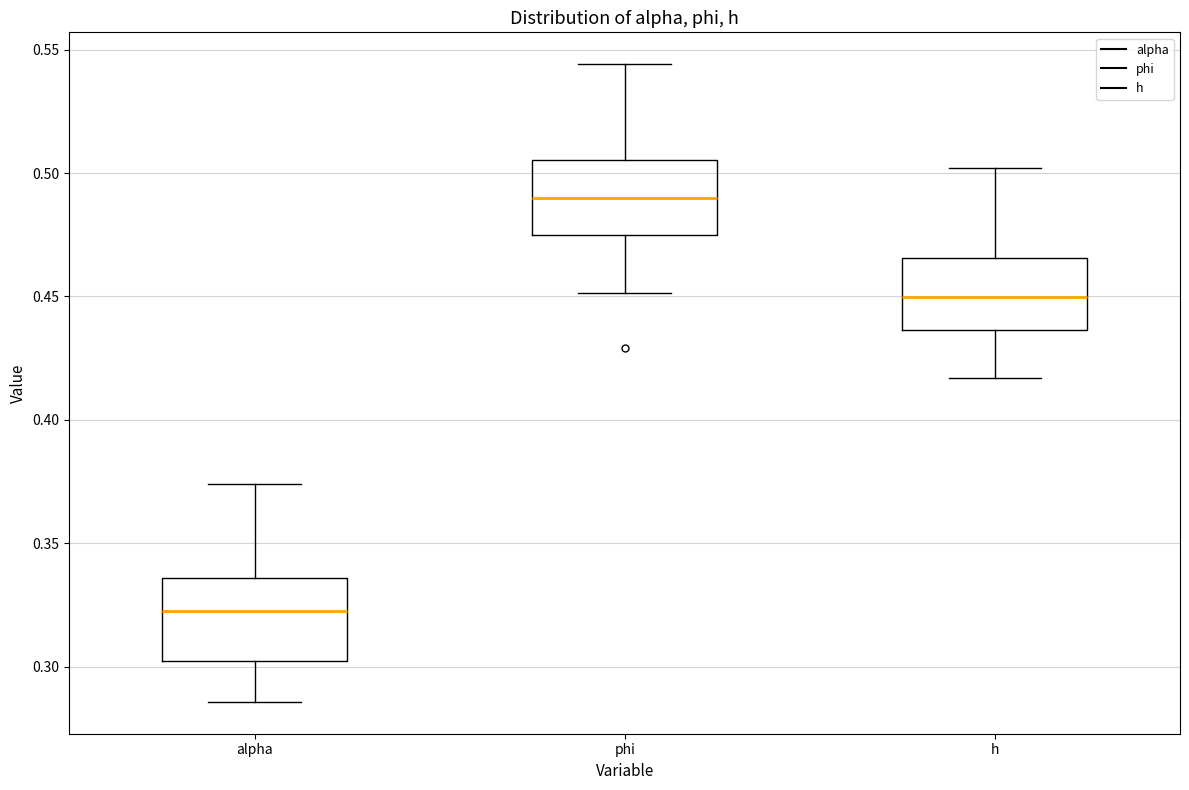

Which box's median line is the highest?

phi